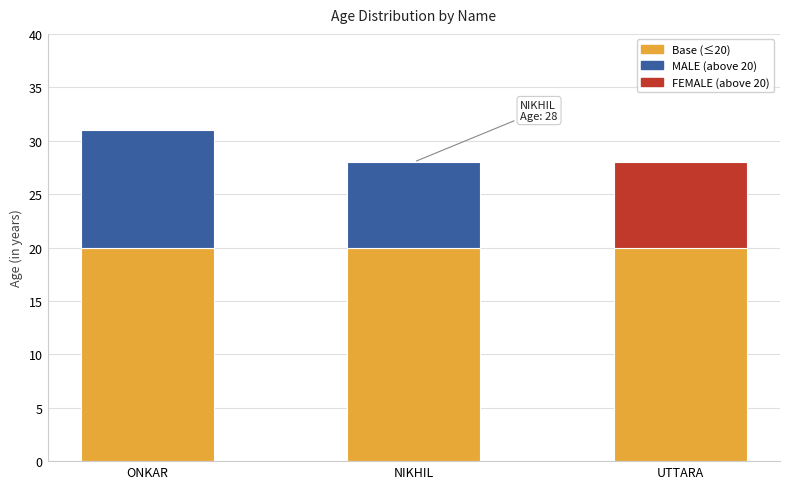

What is the total value across all series at NIKHIL?

28